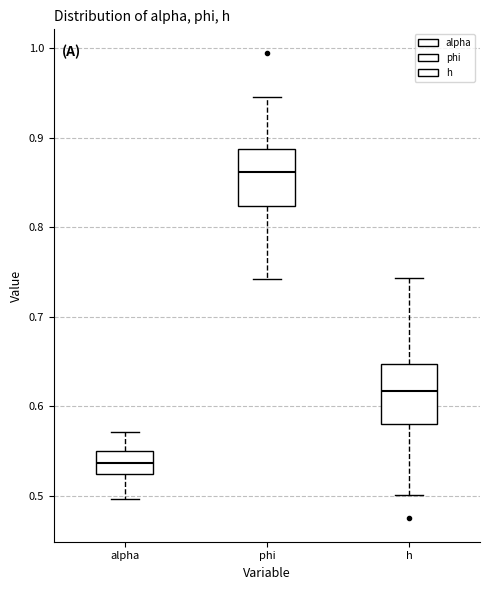

Which box has the lowest median line?

alpha